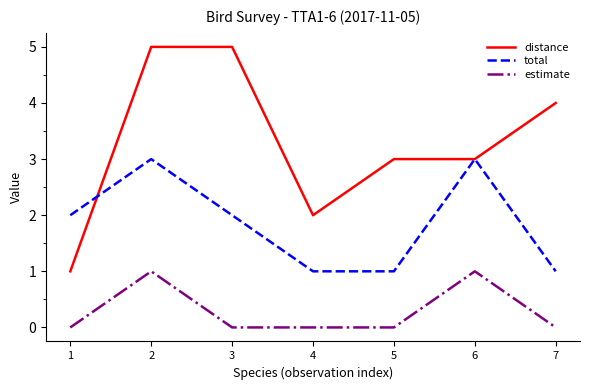

Where do total and distance first cross each other?

1 and 2